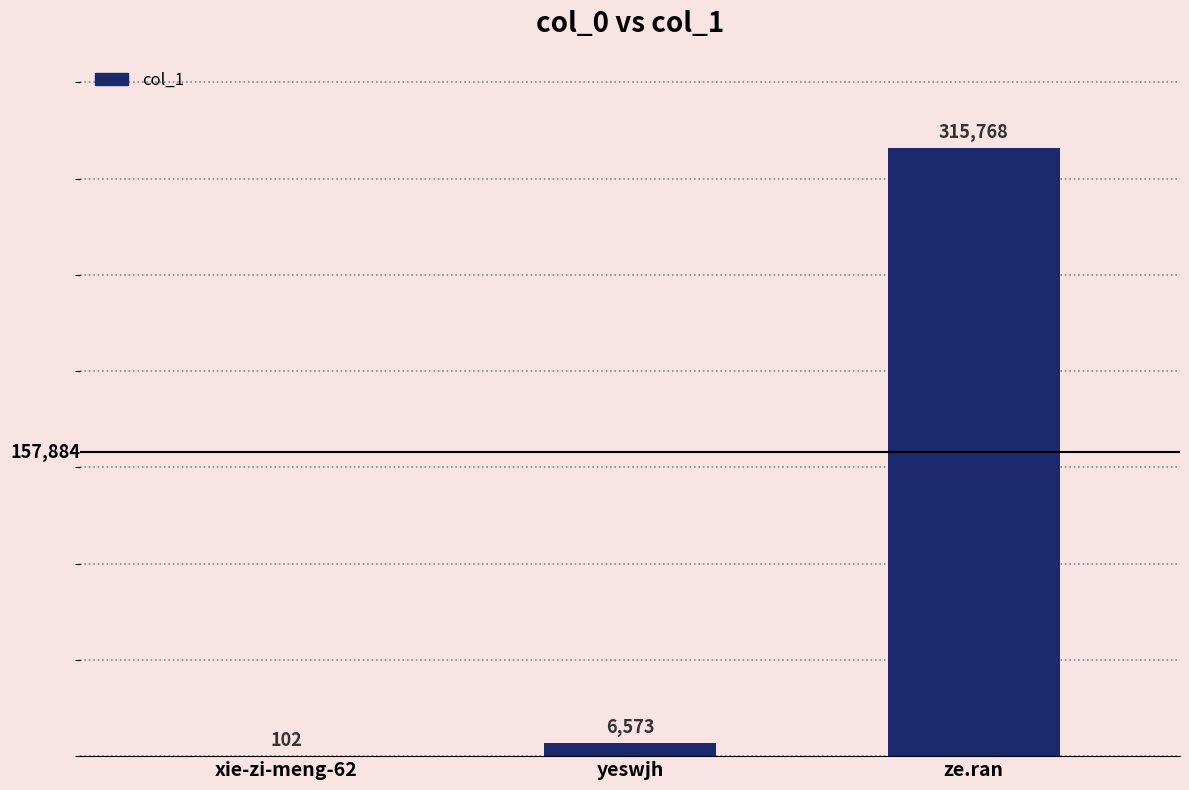

The chart shows a value of 6573 at yeswjh. True or false?

True